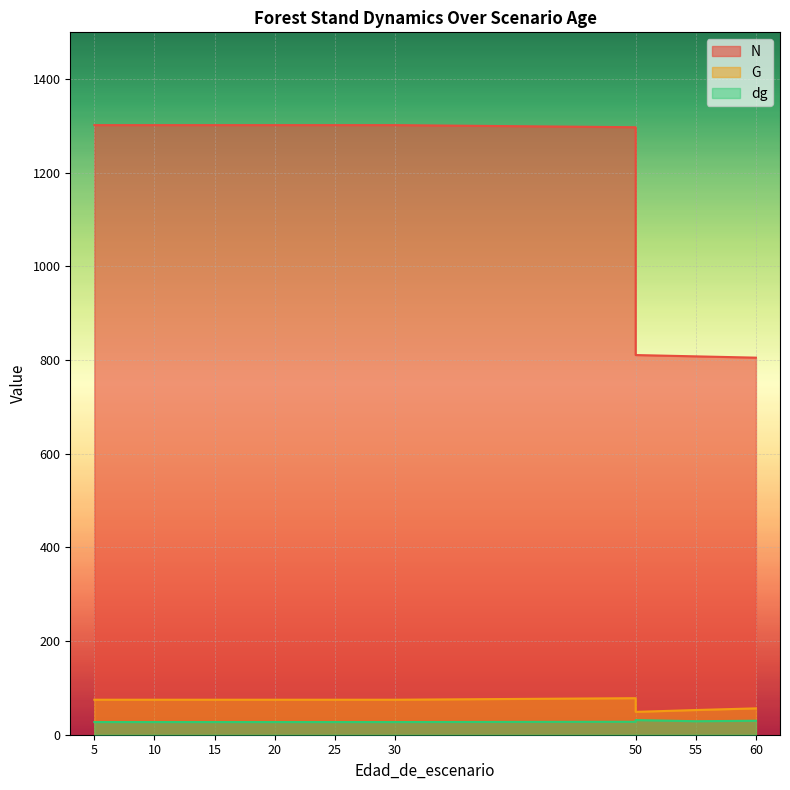

List the labels in order of N value, largest first.

5, 10, 15, 20, 20, 25, 30, 30, 50, 50, 55, 60